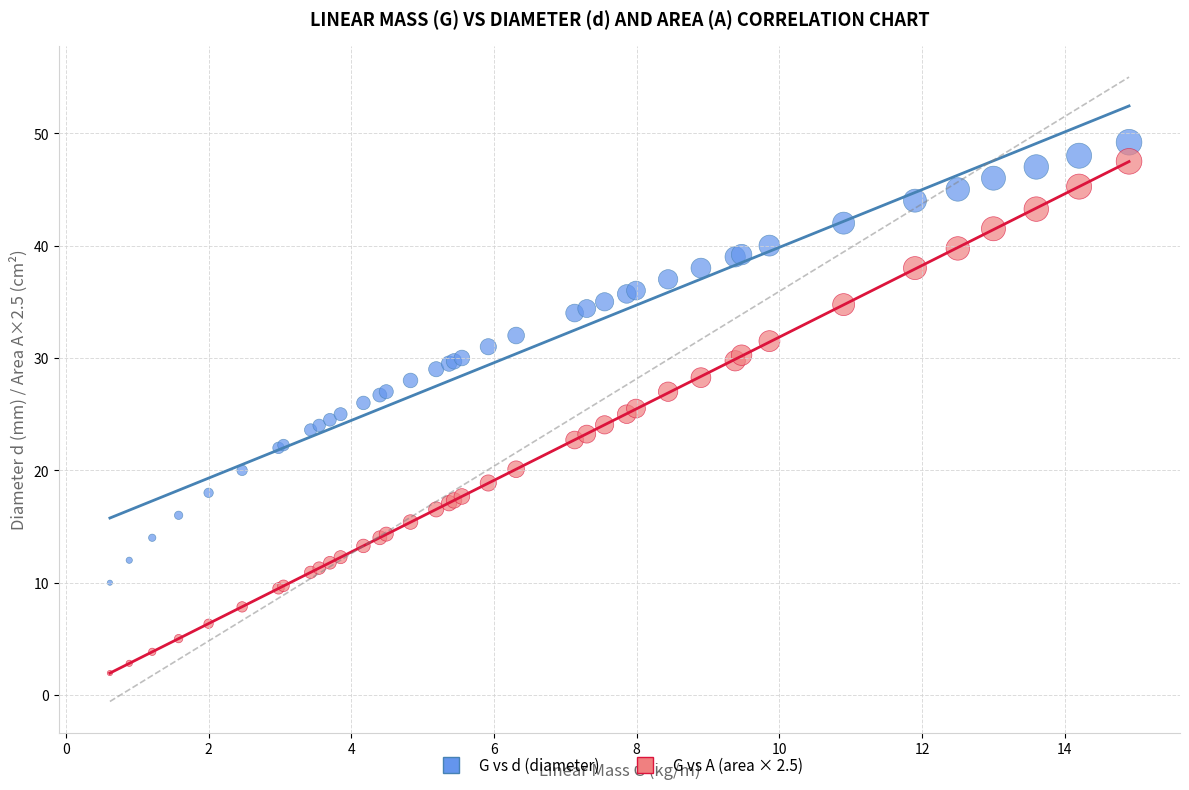

What is the X range (max minus min) for the scatter plot?

14.3